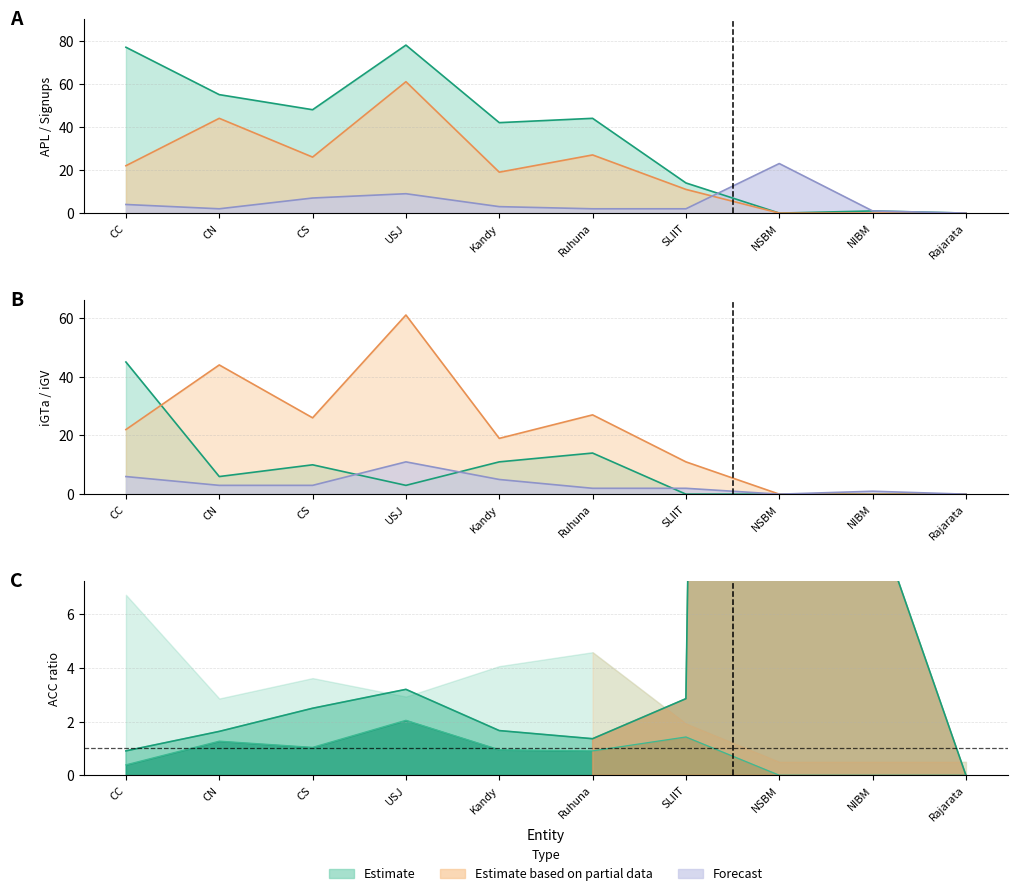

Where is the first local minimum for APL?

CS